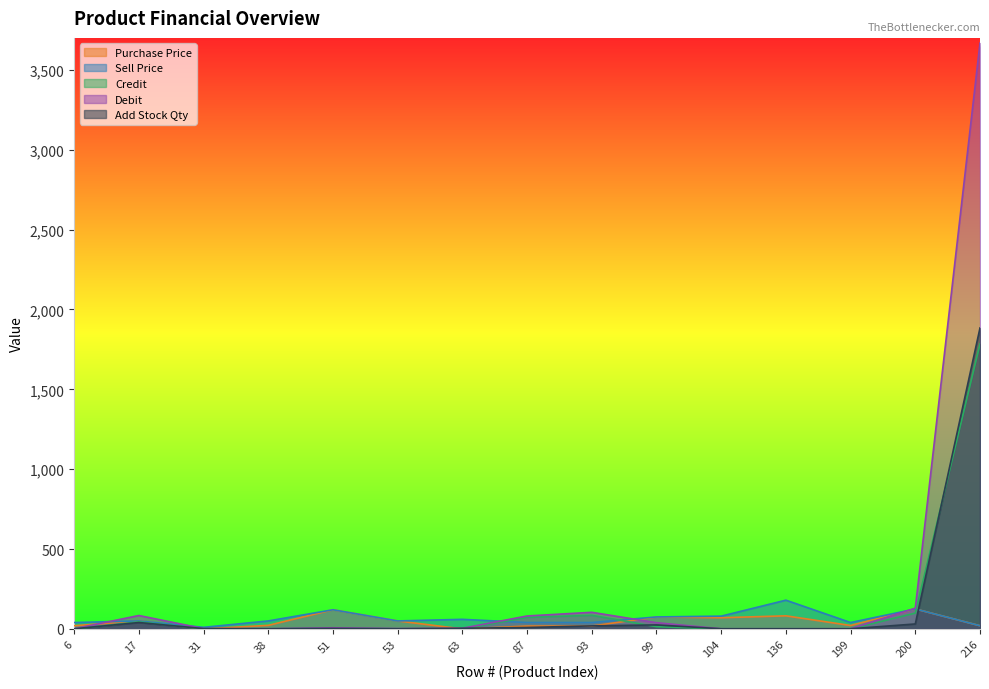

True or false: Sell Price has a value of 40.0 at 199.

True